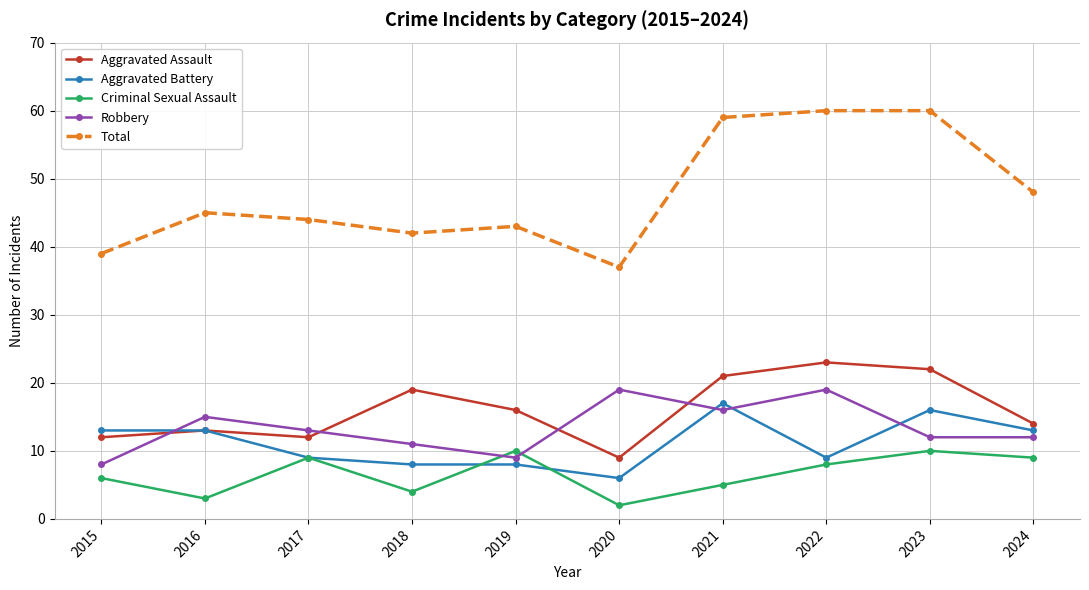

How many data points in Robbery are less than 13?

5